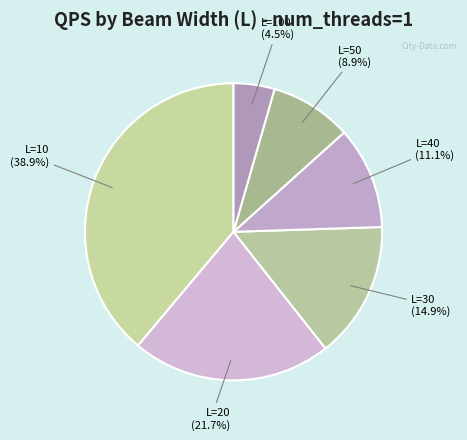

How many slices are in this pie chart?

6